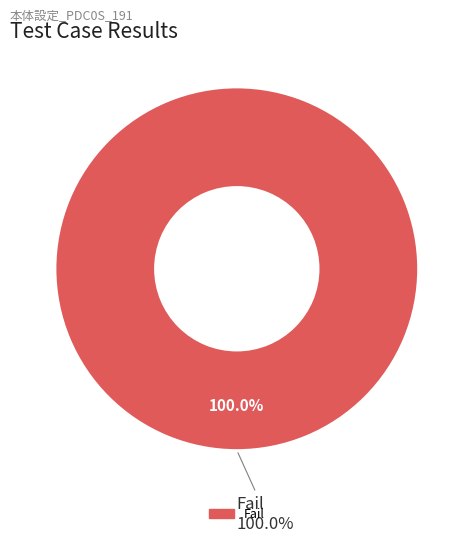

Which slice represents more than half of the pie?

Fail